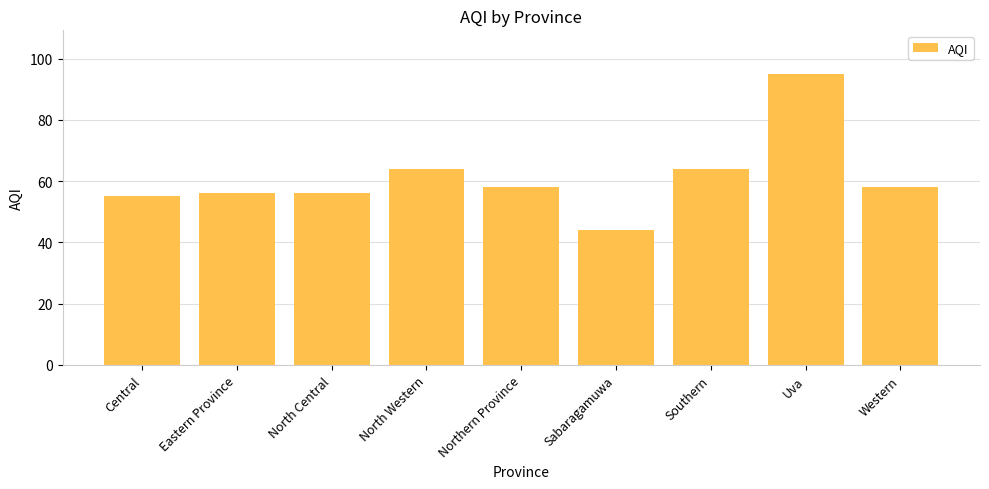

Reading left to right, what are all the values shown in this chart?

55	56	56	64	58	44	64	95	58